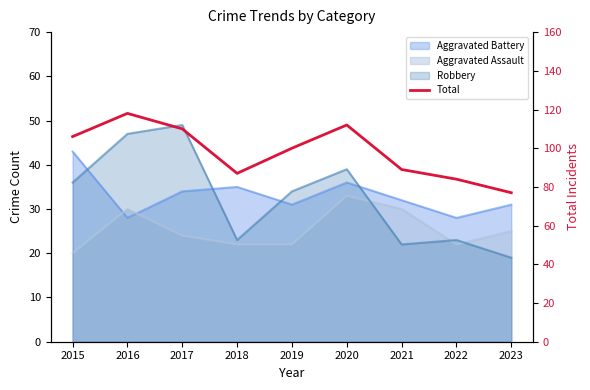

The chart shows a value of 77 at 2023. True or false?

True